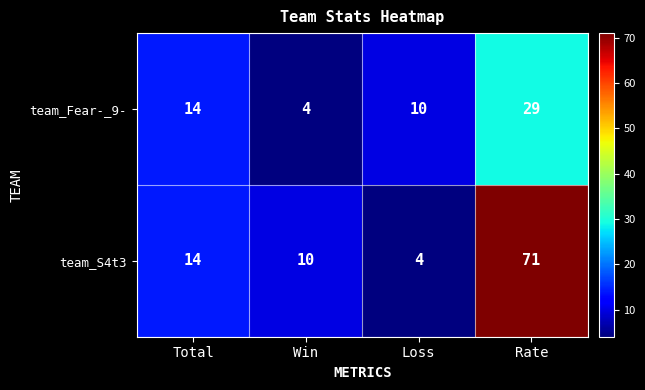

Which series has the largest range (max minus min)?

team_S4t3